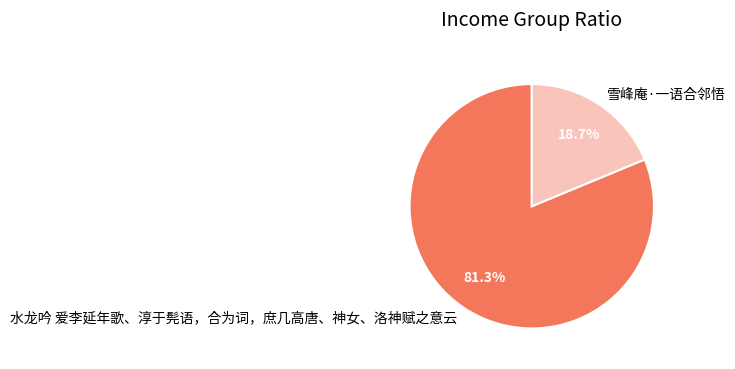

The 雪峰庵·一语合邻悟 slice represents 5% of the pie. True or false?

False